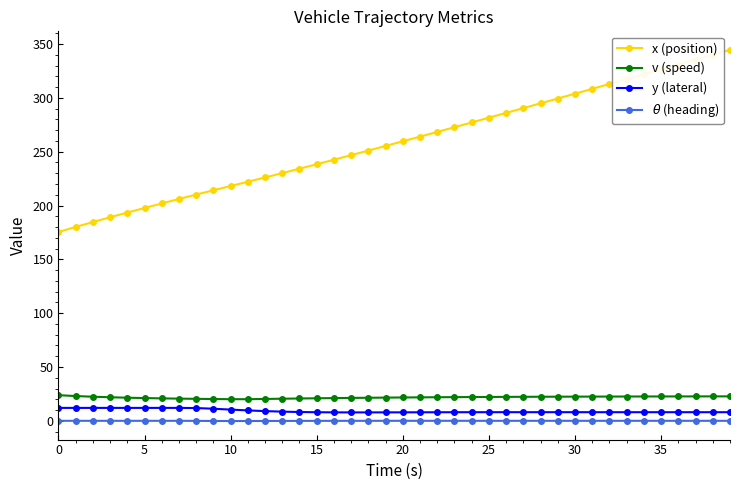

What is the maximum value shown in the chart?

344.6